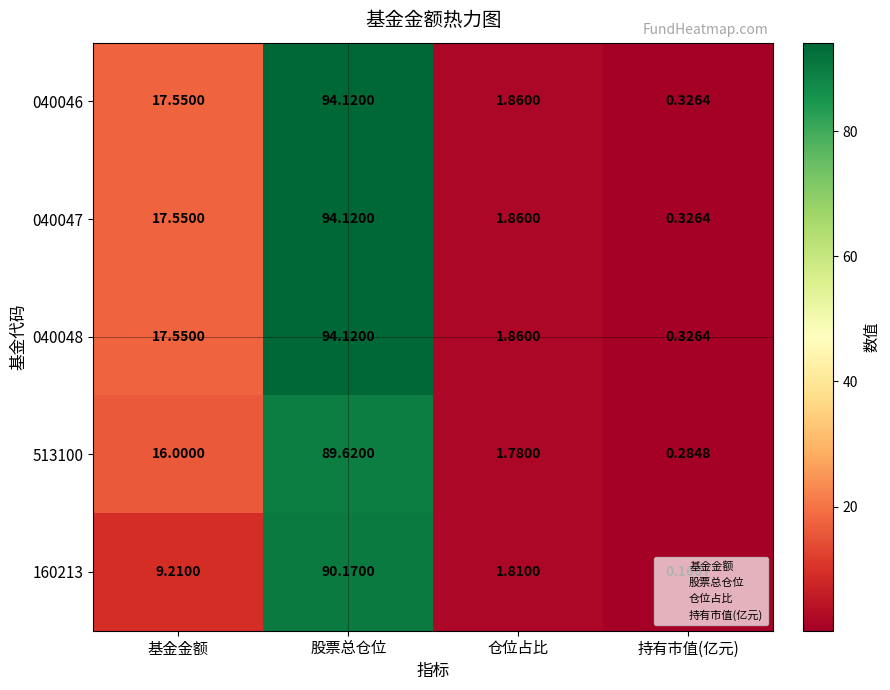

Which category has the lowest value in the 040048 series?

持有市值(亿元)